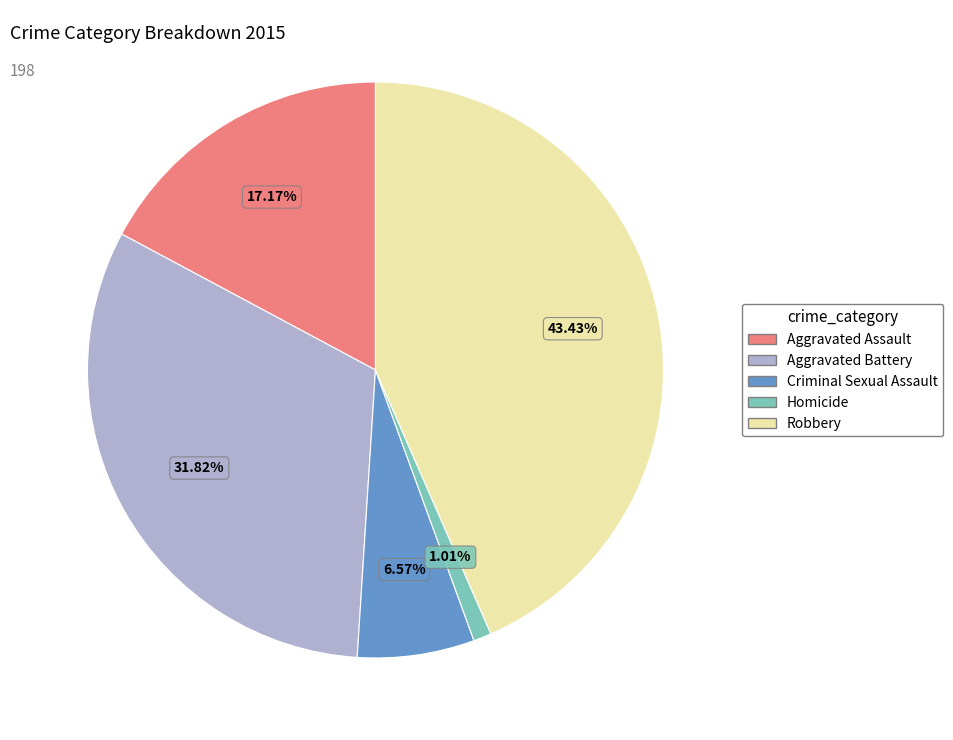

How many segments does this pie chart have?

5